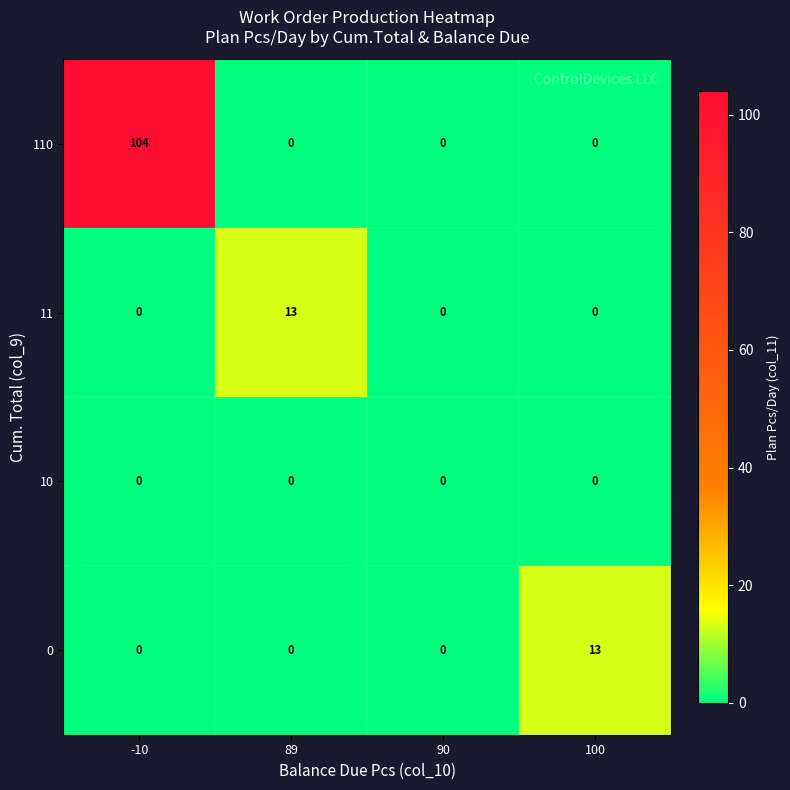

Which series has the largest total across all categories?

110